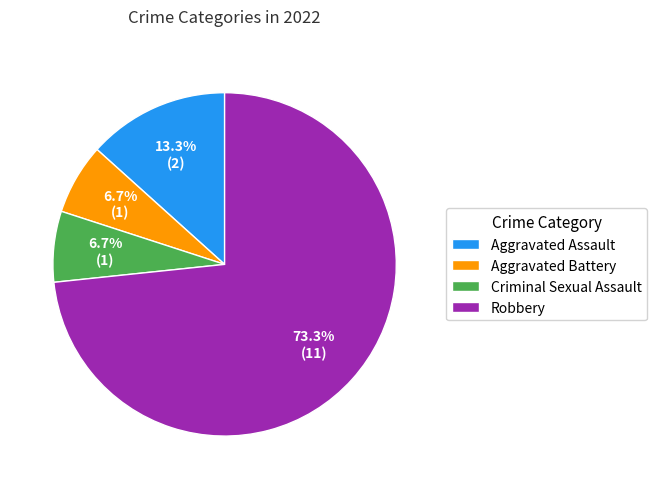

What is the total percentage of Aggravated Assault and Criminal Sexual Assault?

20.0%